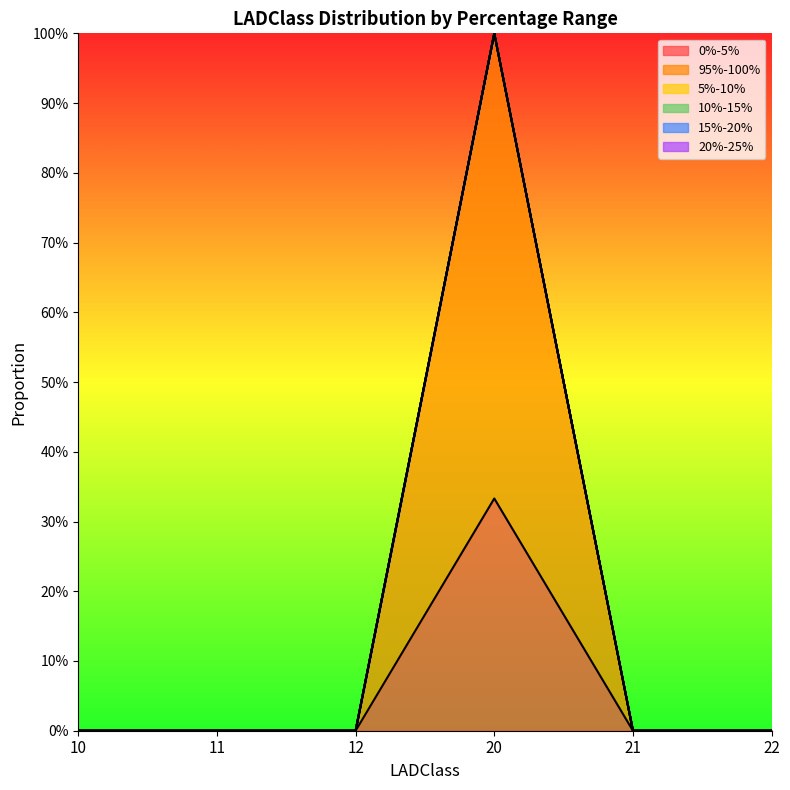

Reading right to left, list all the values displayed in this chart.

0%-5%: 22=0.0	21=0.0	20=0.3	12=0.0	11=0.0	10=0.0
95%-100%: 22=0.0	21=0.0	20=0.7	12=0.0	11=0.0	10=0.0
5%-10%: 22=0.0	21=0.0	20=0.0	12=0.0	11=0.0	10=0.0
10%-15%: 22=0.0	21=0.0	20=0.0	12=0.0	11=0.0	10=0.0
15%-20%: 22=0.0	21=0.0	20=0.0	12=0.0	11=0.0	10=0.0
20%-25%: 22=0.0	21=0.0	20=0.0	12=0.0	11=0.0	10=0.0